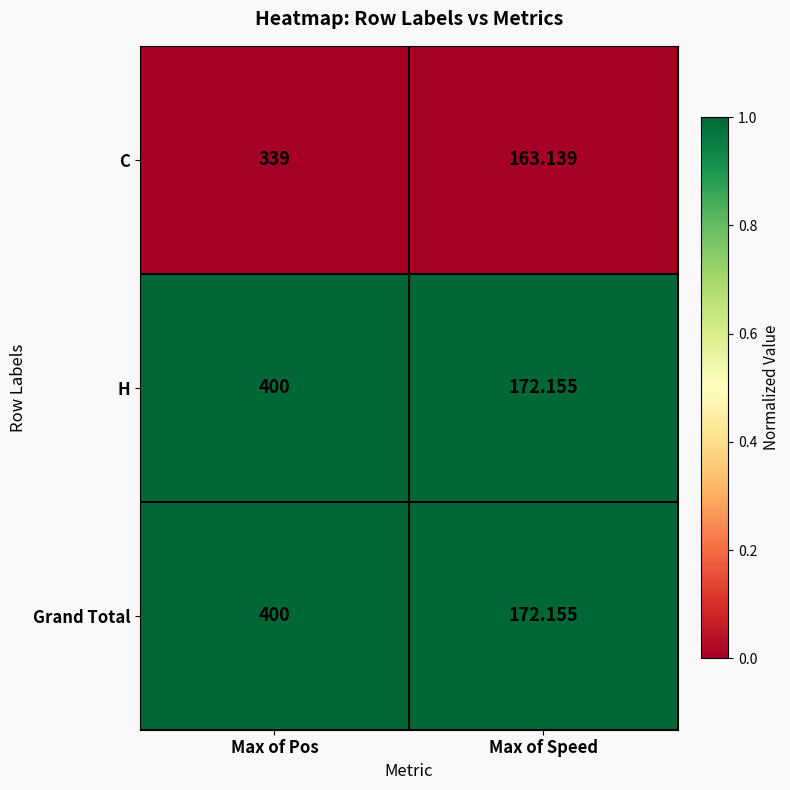

At which category is the sum across all series the highest?

Max of Pos